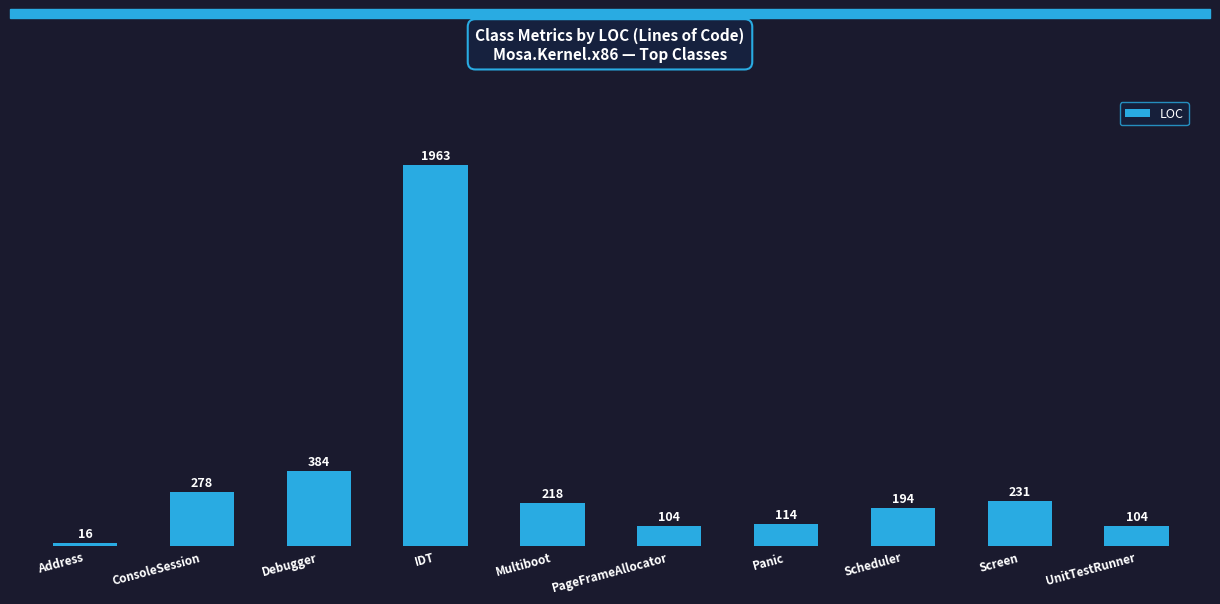

Which has a higher value, IDT or PageFrameAllocator?

IDT